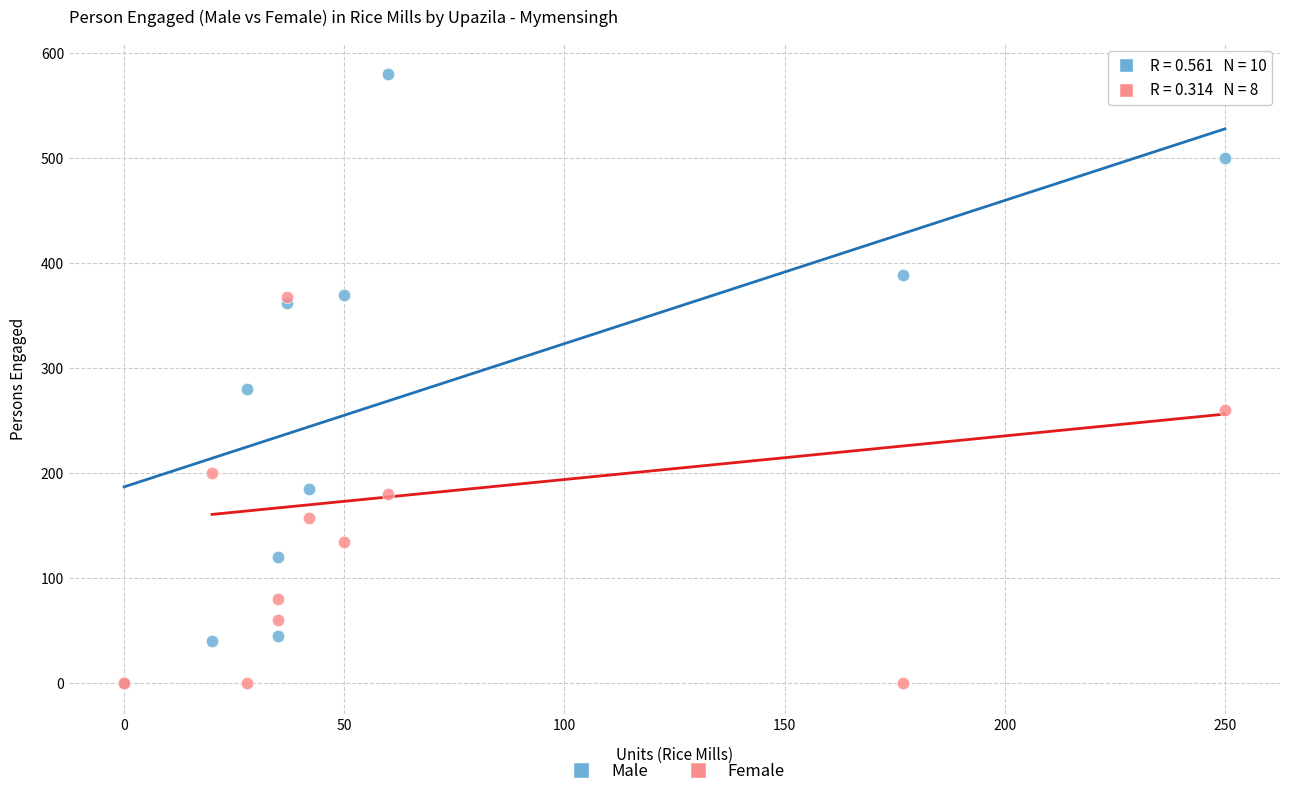

In the Male series, what Y value is closest to 290?

280